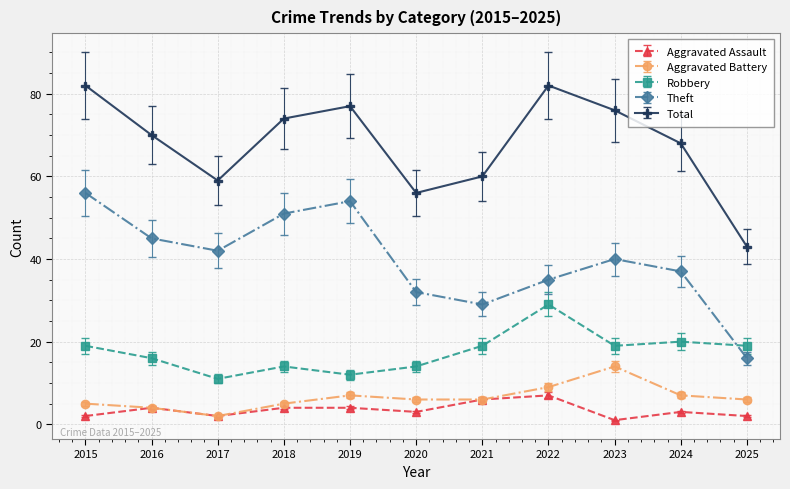

Count the Aggravated Assault values in the range 2 to 4.

8